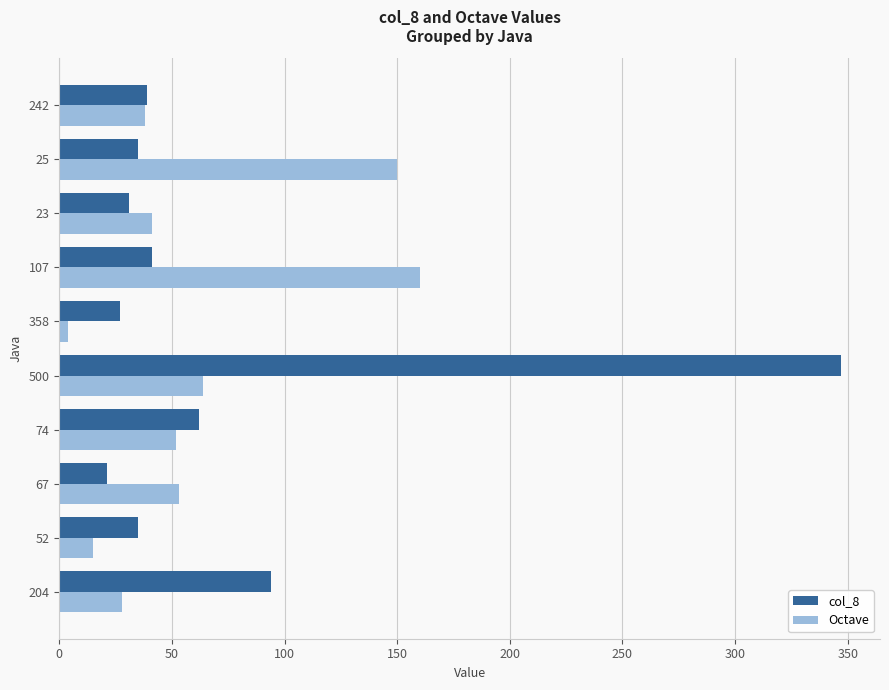

What is the sum of all Octave values?

605